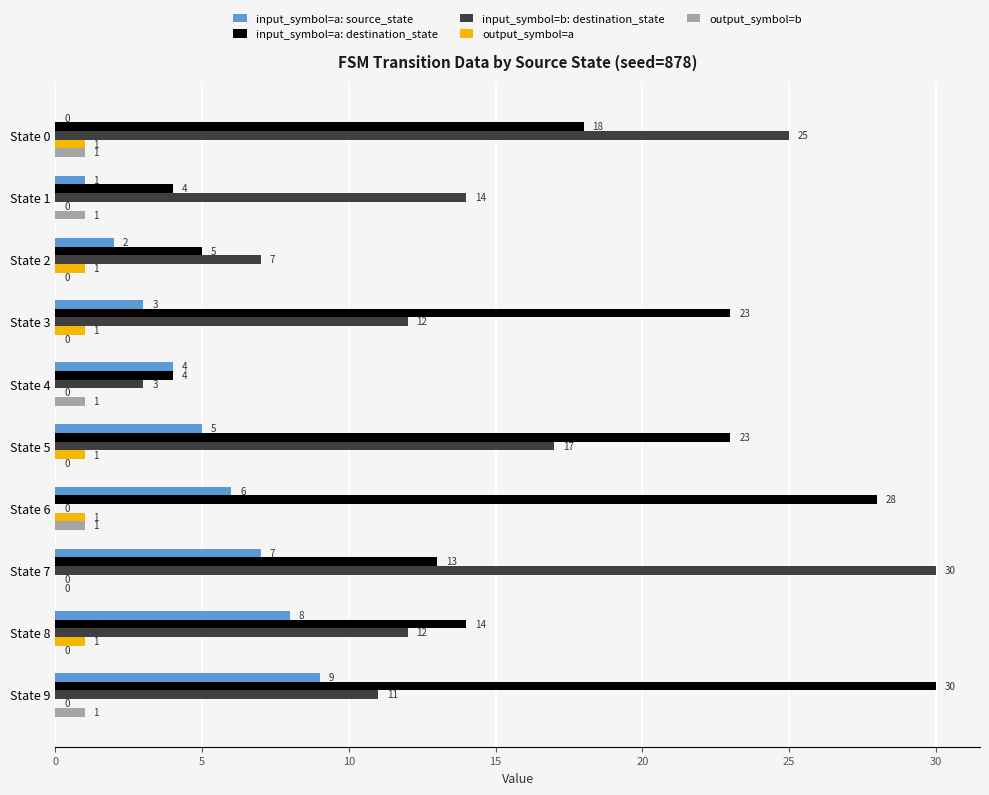

Which series has the widest spread of values?

input_symbol=b: destination_state